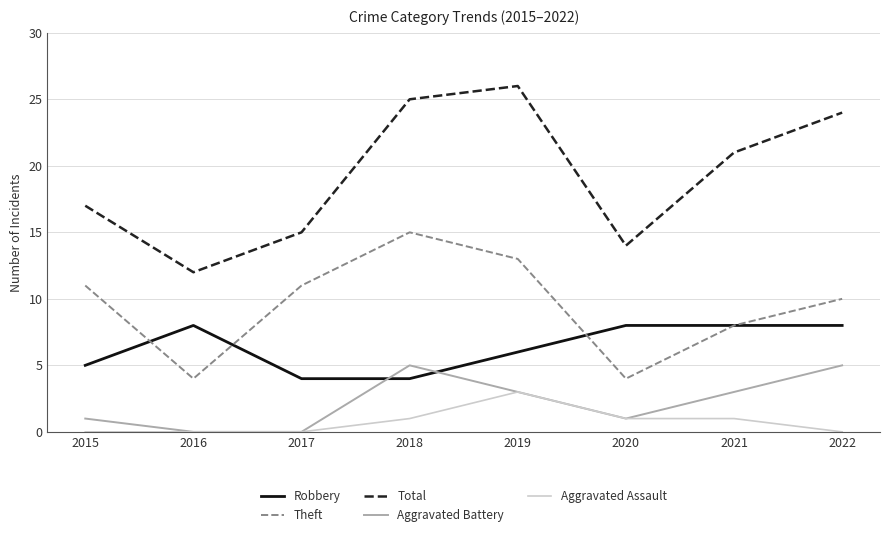

True or false: Total and Theft intersect in this chart.

False